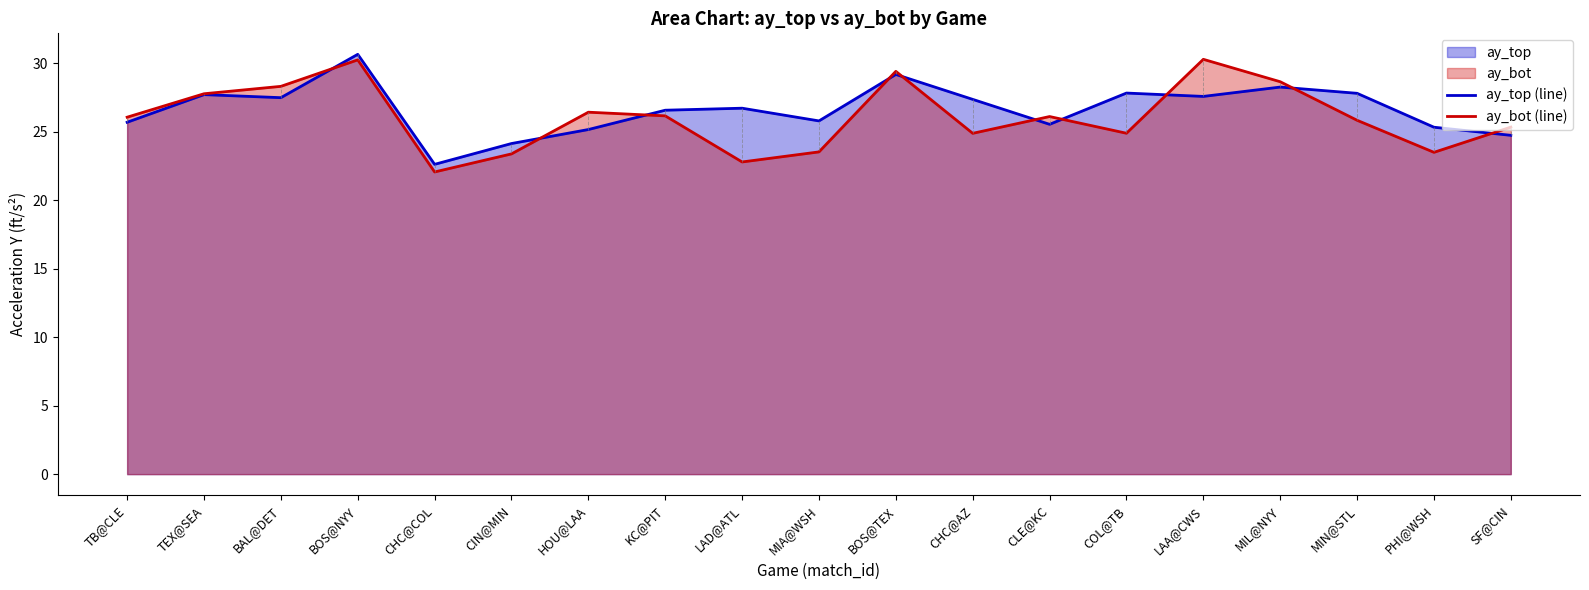

What is the total value across all series at TEX@SEA?

55.5